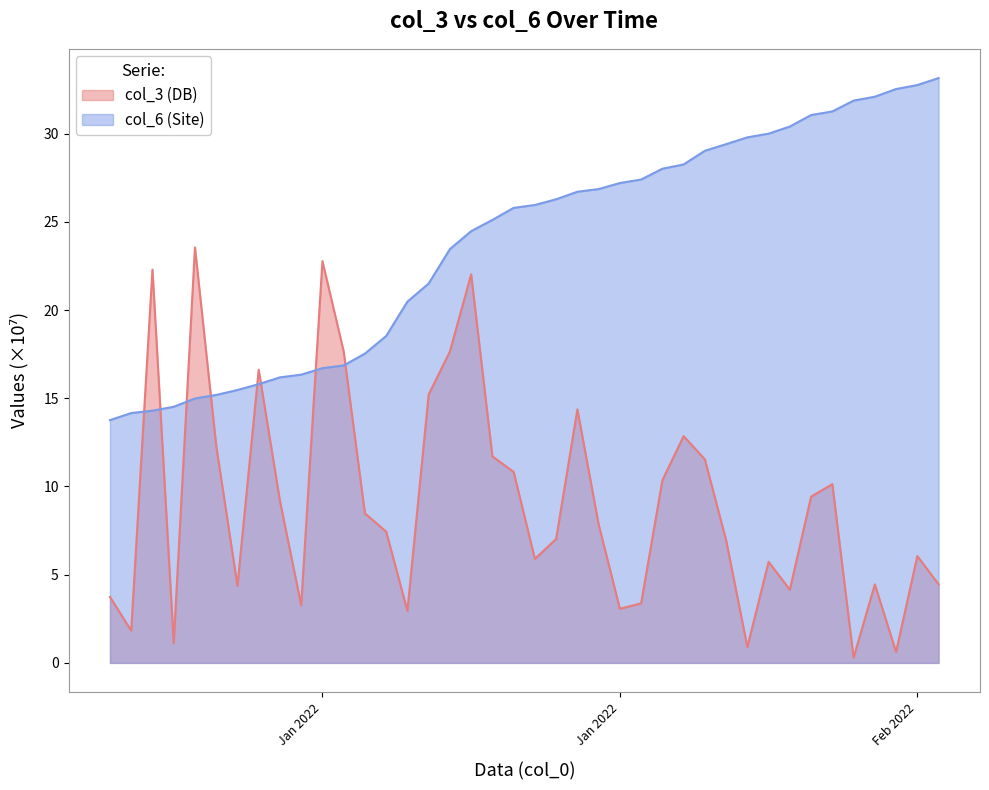

The col_6 series shows 28.0 at 2022-01-27. True or false?

True